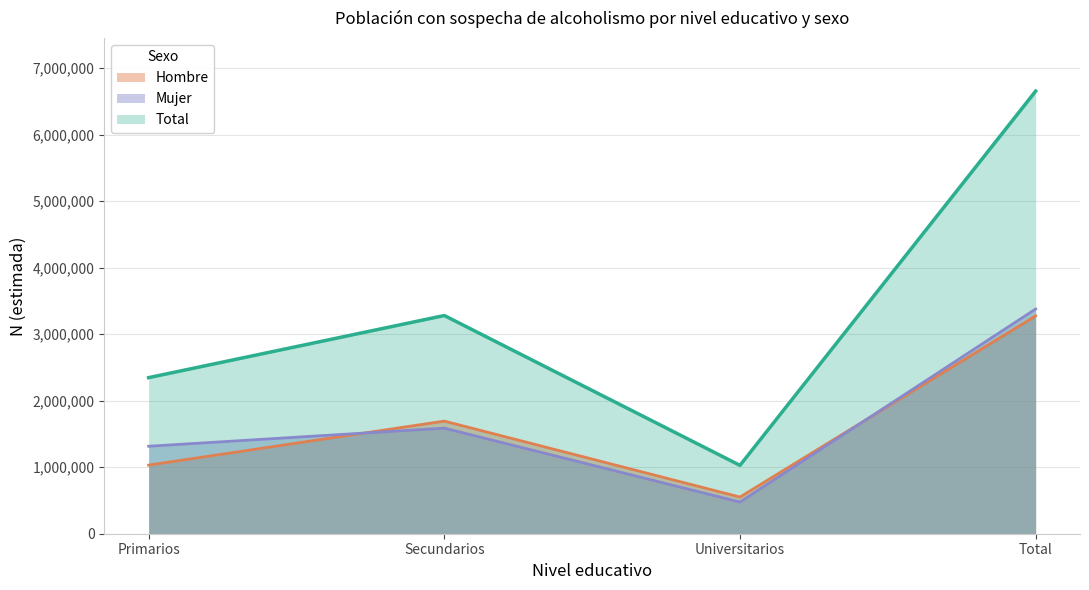

Between Primarios and Total, which series saw the biggest shift?

Total N (estimada)